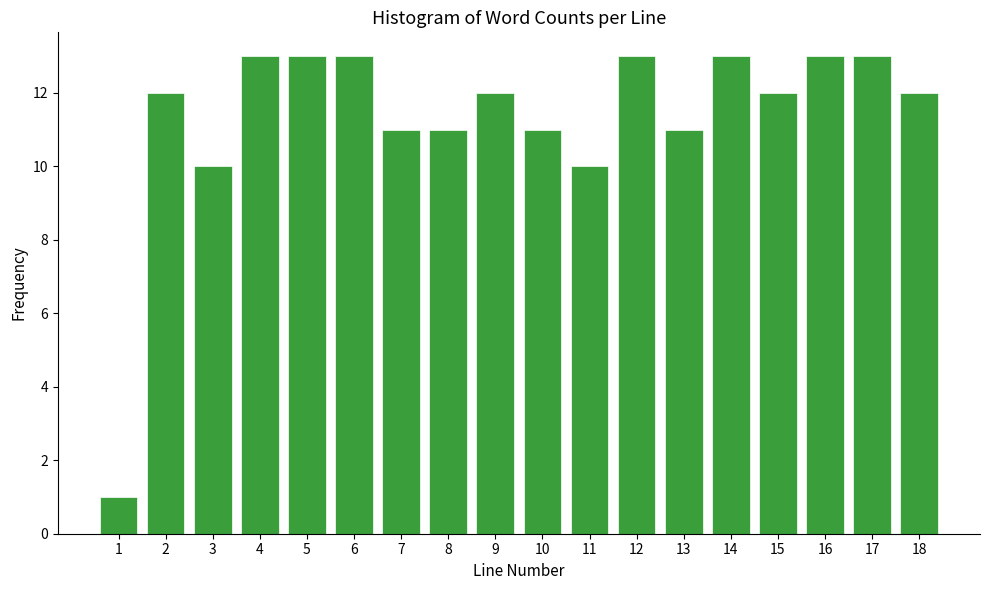

Reading right to left, transcribe all the data shown in this chart.

12	13	13	12	13	11	13	10	11	12	11	11	13	13	13	10	12	1